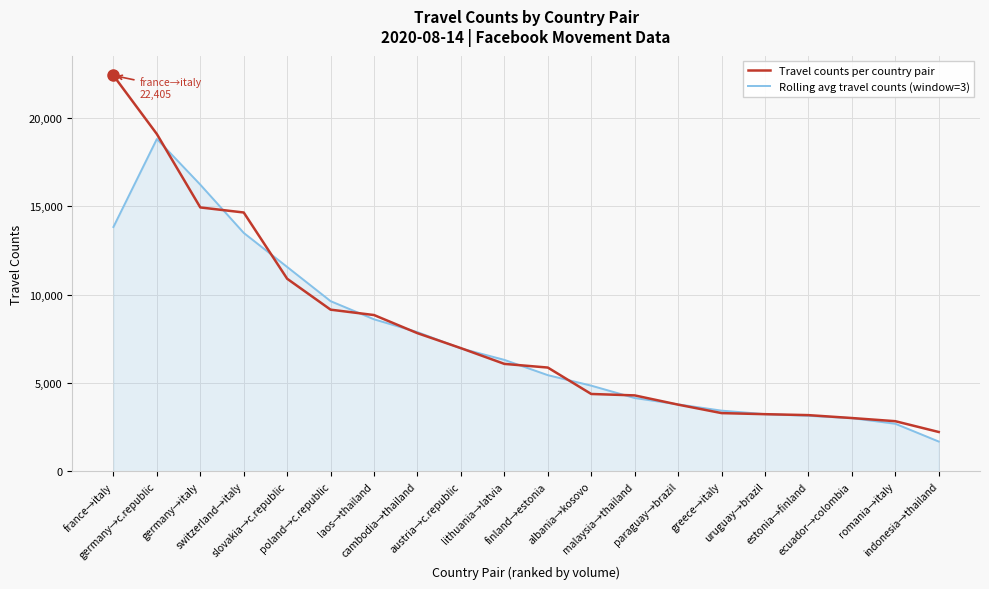

Where do Rolling avg travel counts (window=3) and Travel counts per country pair first cross each other?

germany→c.republic and germany→italy